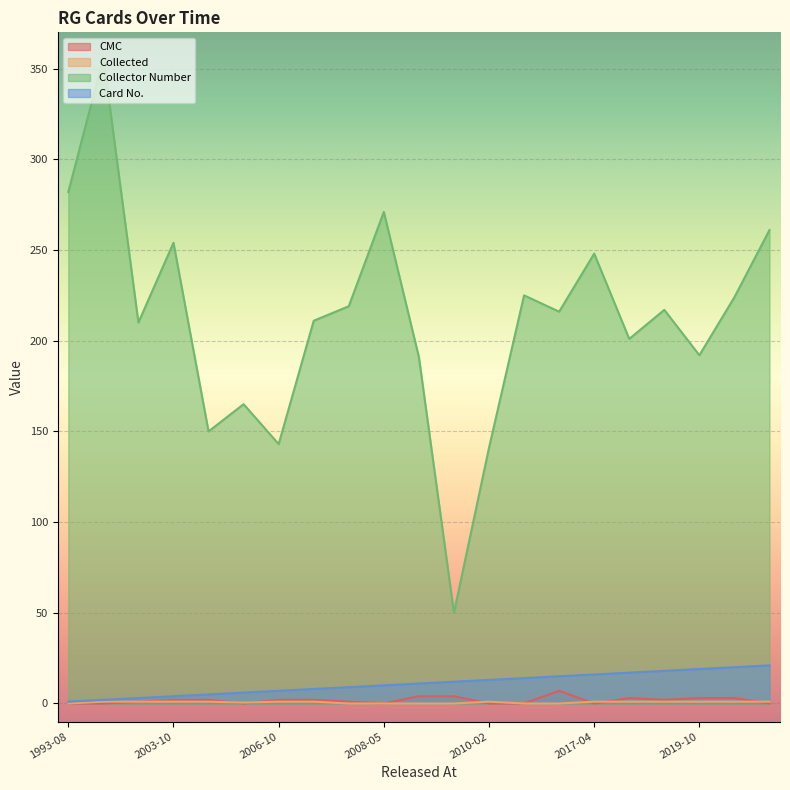

The Collector Number series shows 143.0 at 2006-10. True or false?

True